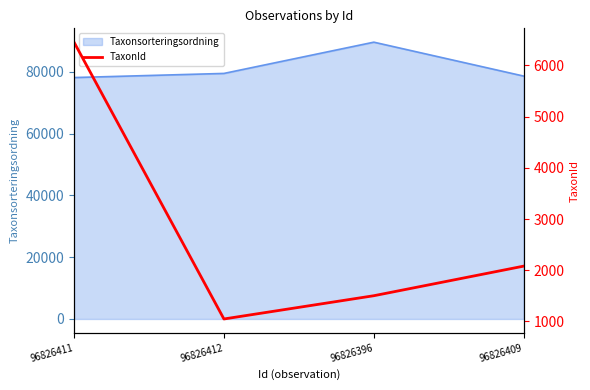

At which label does Taxonsorteringsordning reach its peak?

96826396